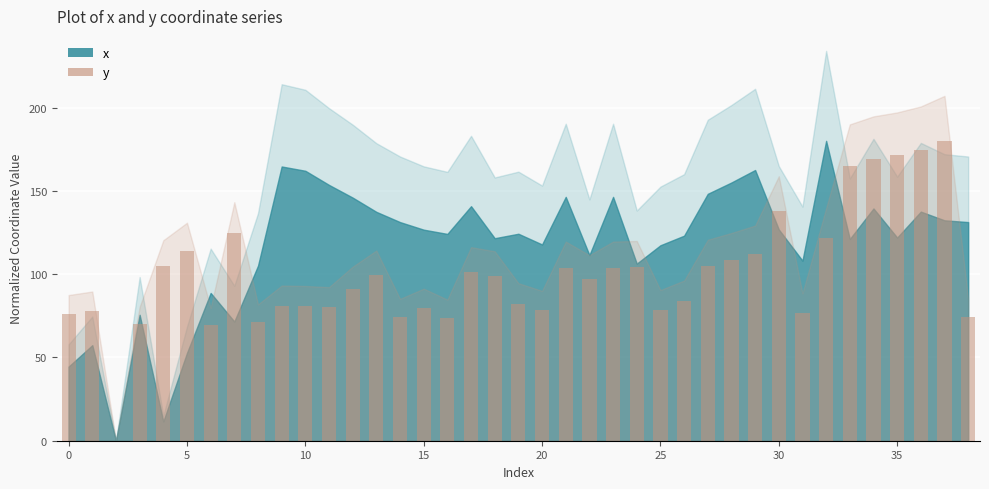

What is the greatest value displayed?

180.0